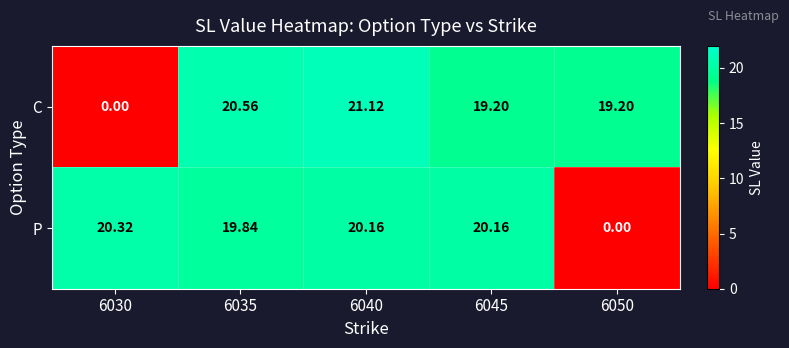

Is the value of C at 6050 greater than the value of P at 6035?

No